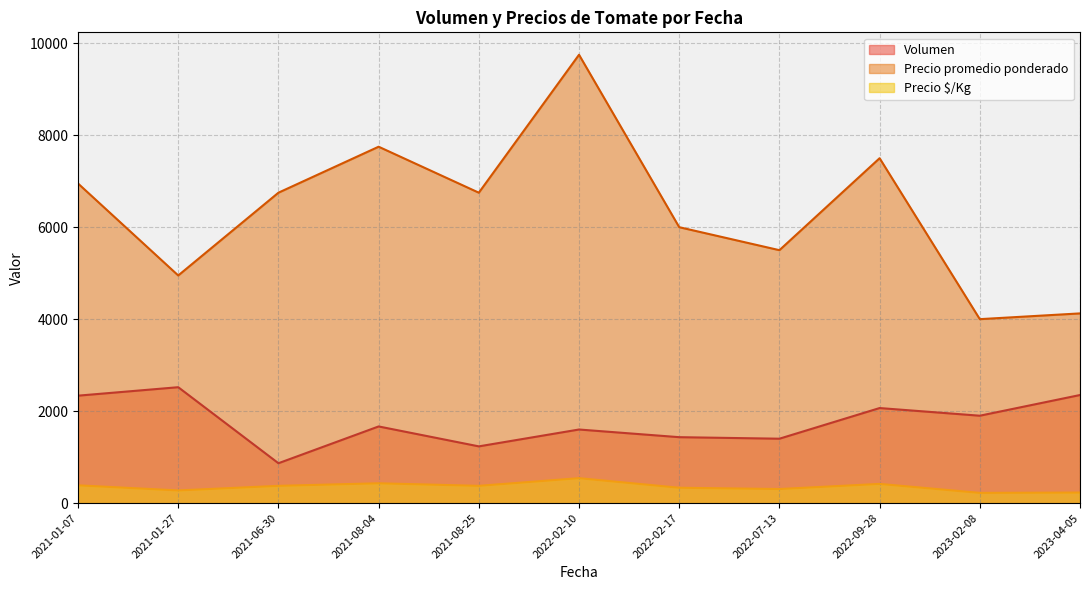

What are all the series names shown in the legend?

Volumen, Precio promedio ponderado, Precio $/Kg